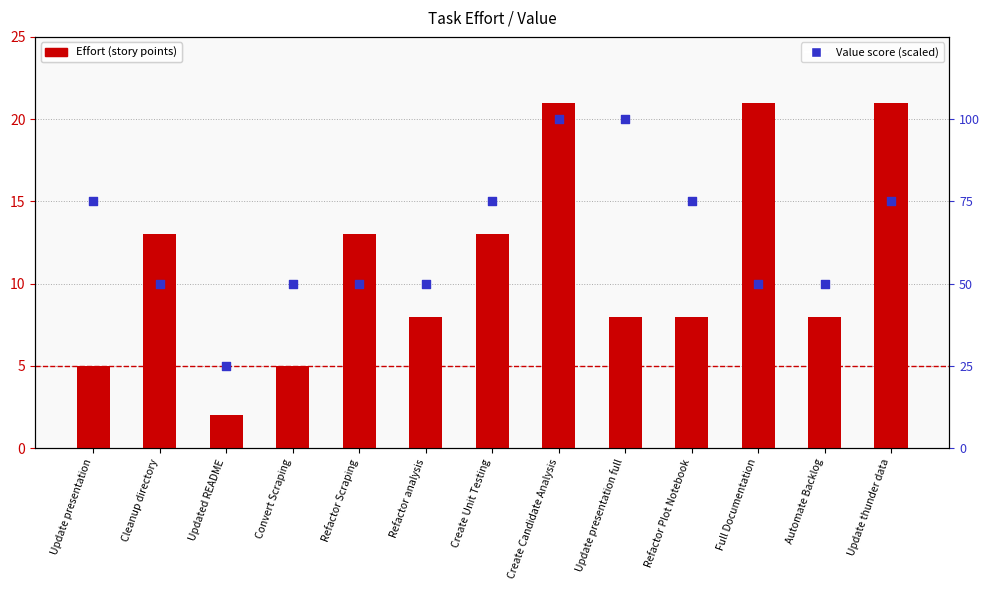

Is the value of Value score (scaled) at Updated README greater than the value of Effort (story points) at Convert Scraping?

Yes